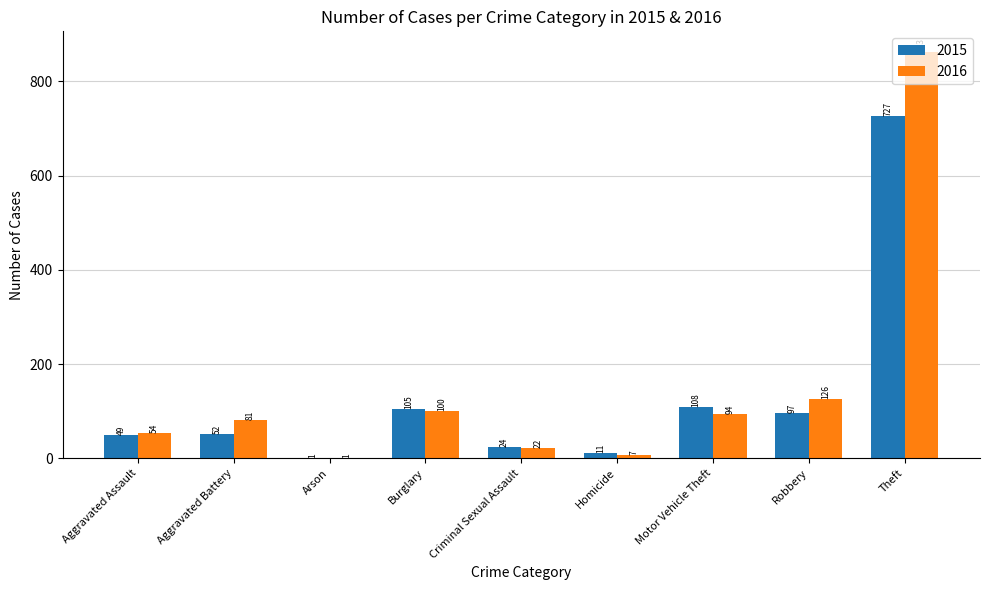

What is the highest value of the 2015 series?

727